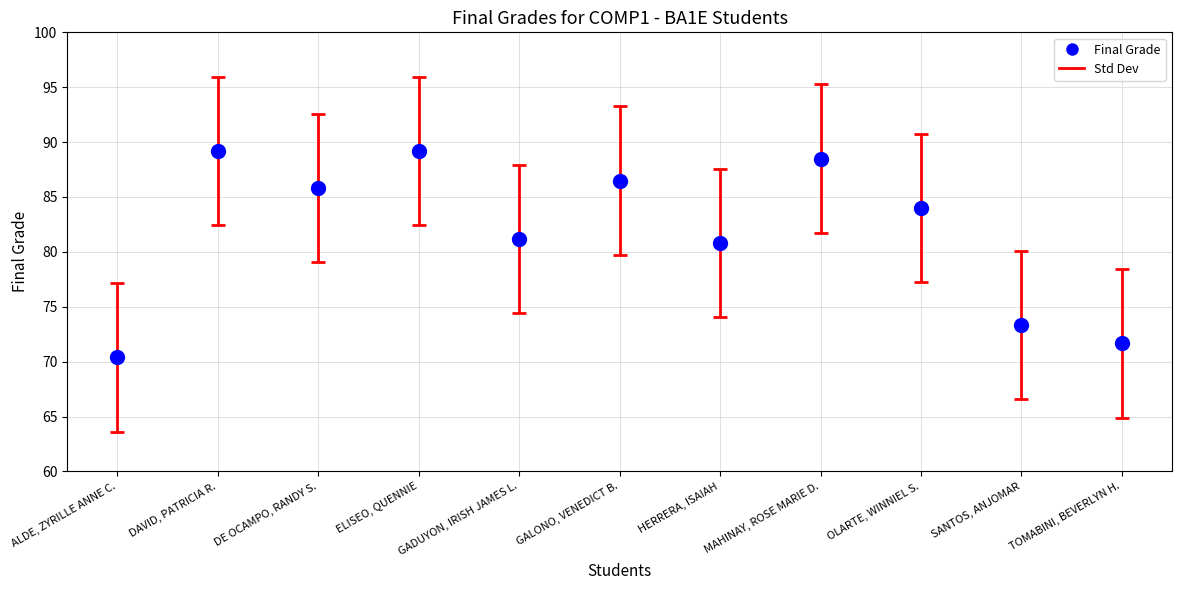

What is the average Y value?

81.9